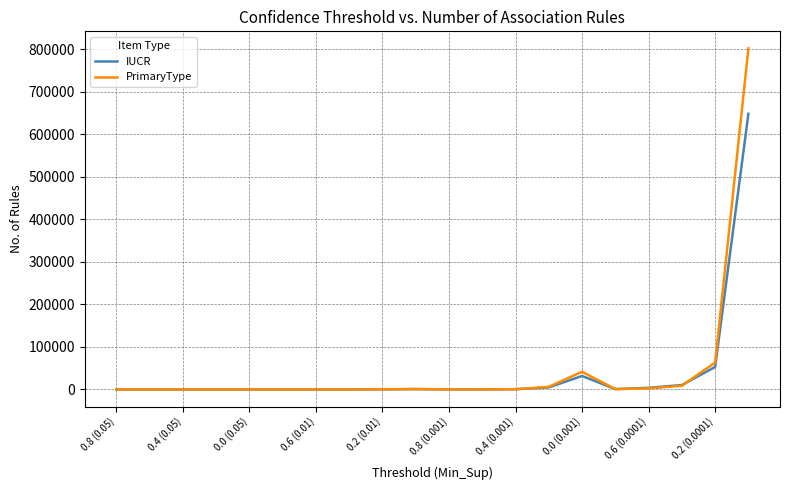

What is the maximum value for PrimaryType?

801500